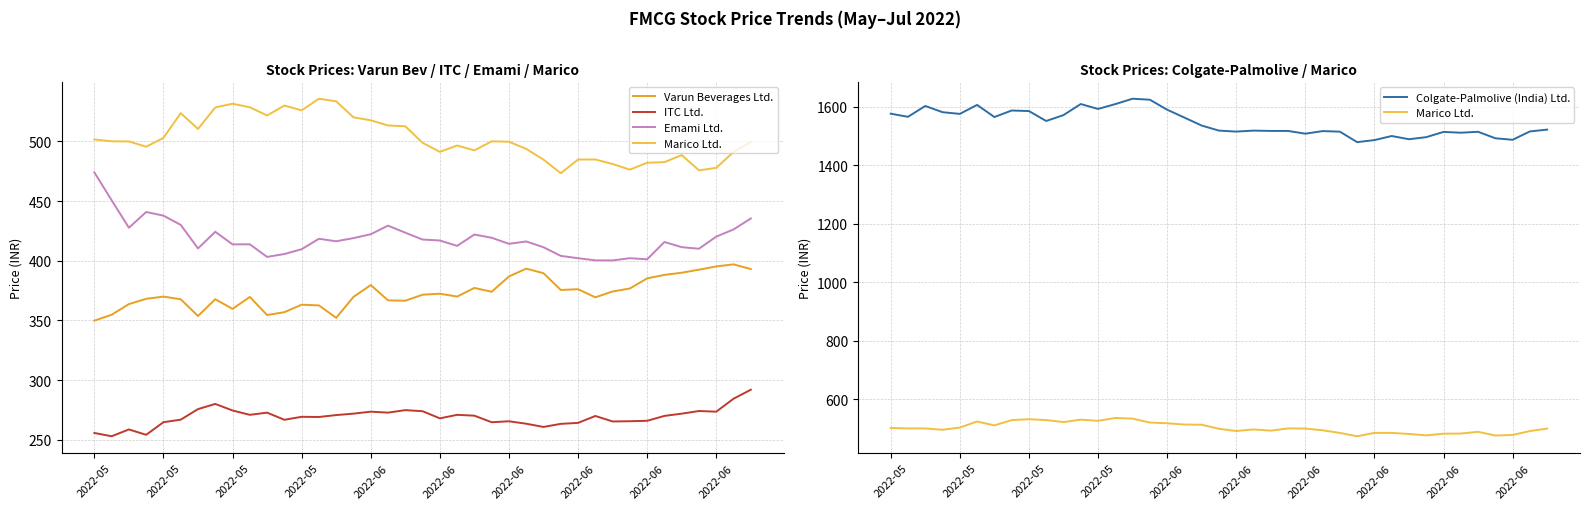

What is the maximum value shown in the chart?

1627.2